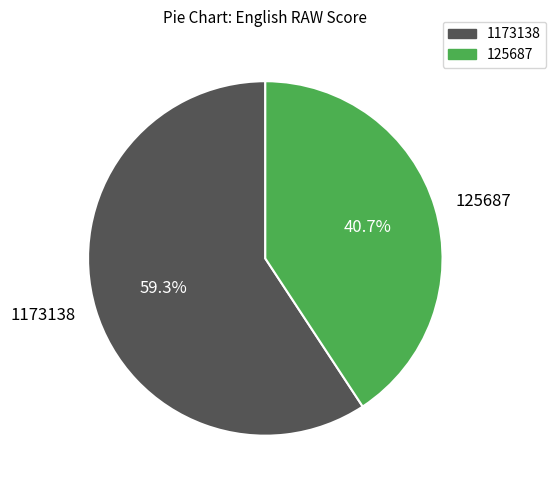

To the nearest percent, what is the difference between the 125687 and 1173138 slice percentages?

19%